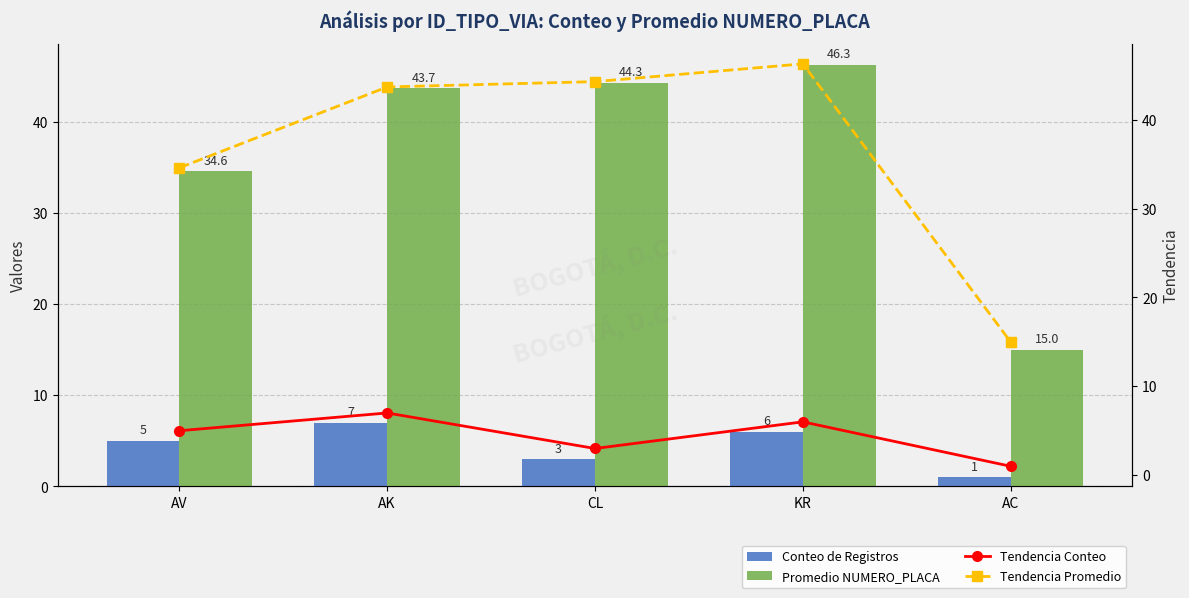

Where is Tendencia Promedio nearest to the value 30?

AV